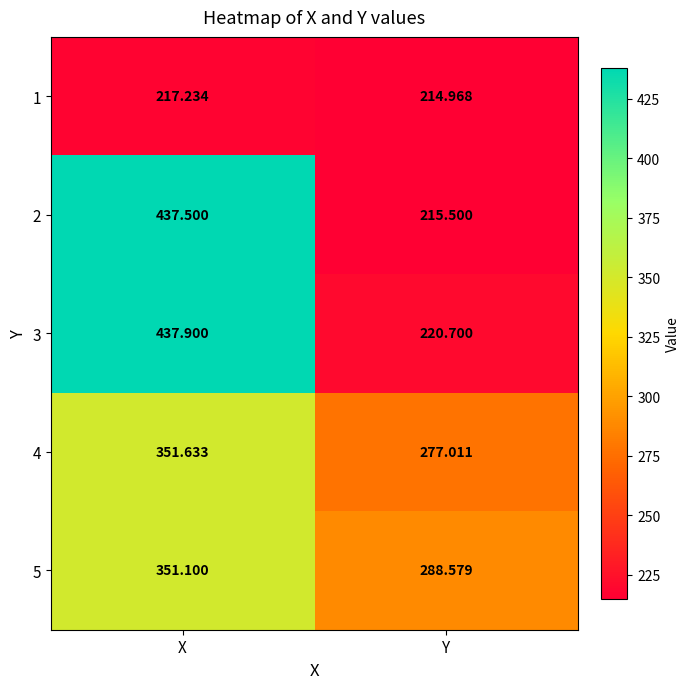

What is the difference between the highest and lowest values at Y?

73.6